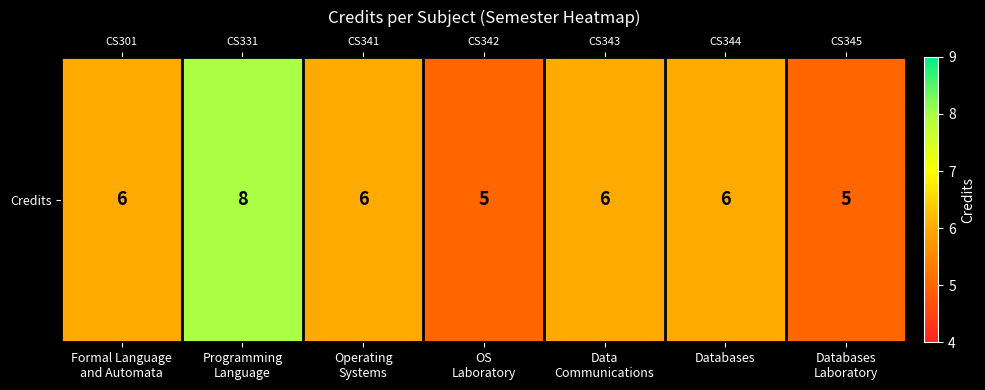

Which category has the highest value across all series?

Programming
Language